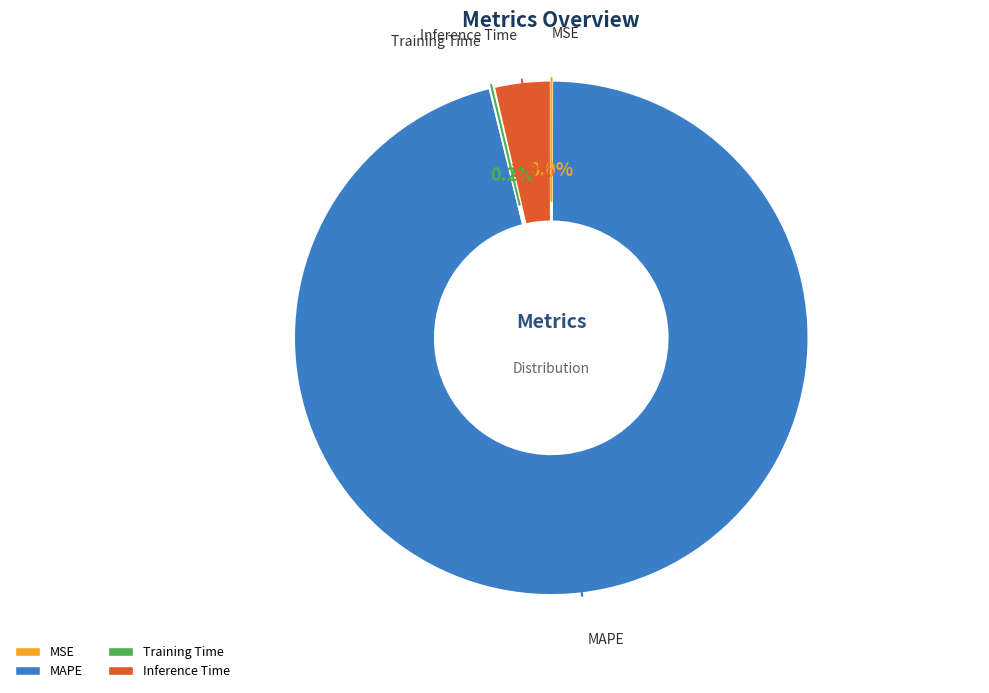

Does any single category account for the majority?

Yes